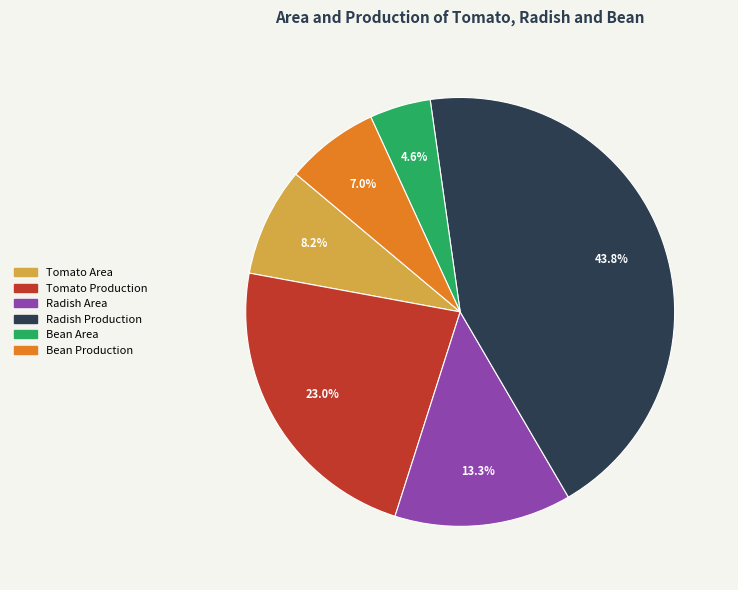

How many slices are in this pie chart?

6